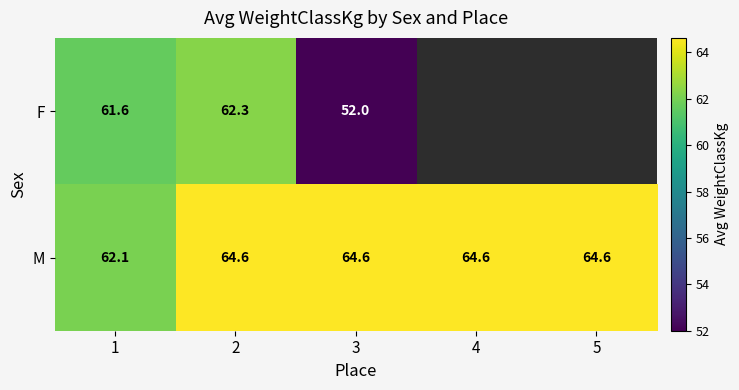

What is the total value across all series at 2?

126.9